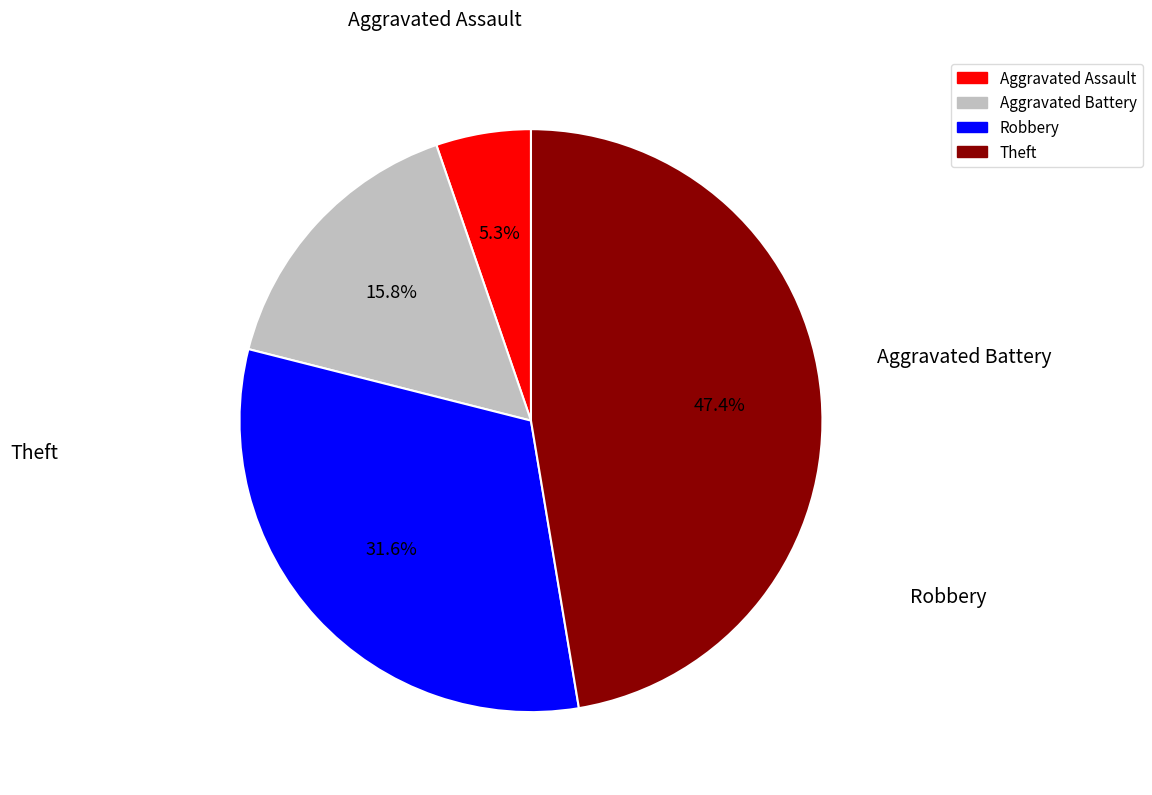

Is the sum of Aggravated Assault and Theft greater than half?

Yes